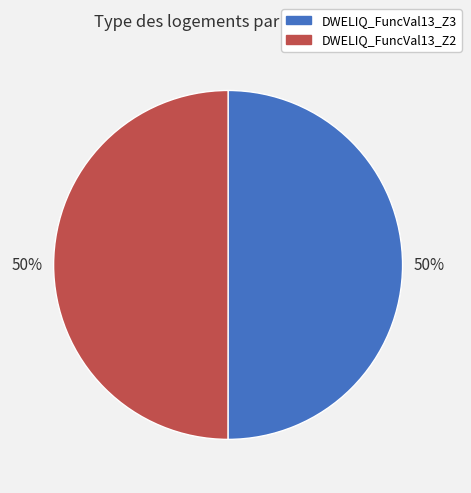

How many slices are in this pie chart?

2